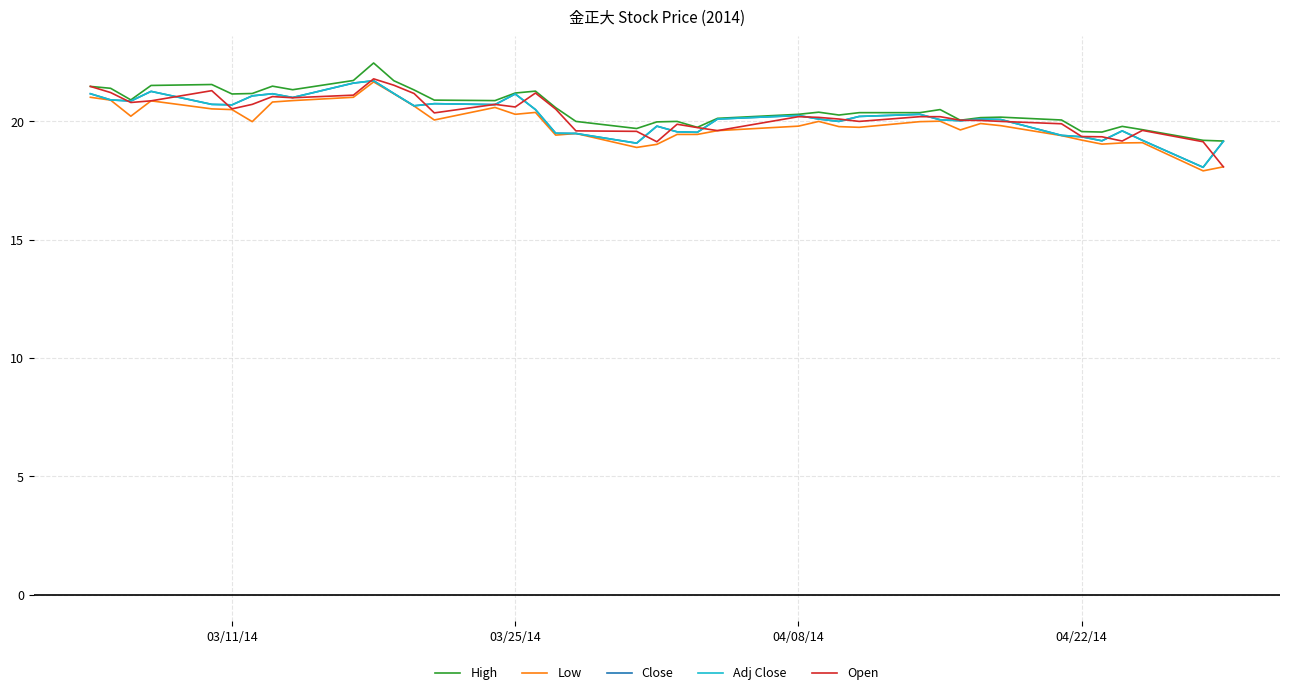

Does the chart display data point markers on the line(s)?

No